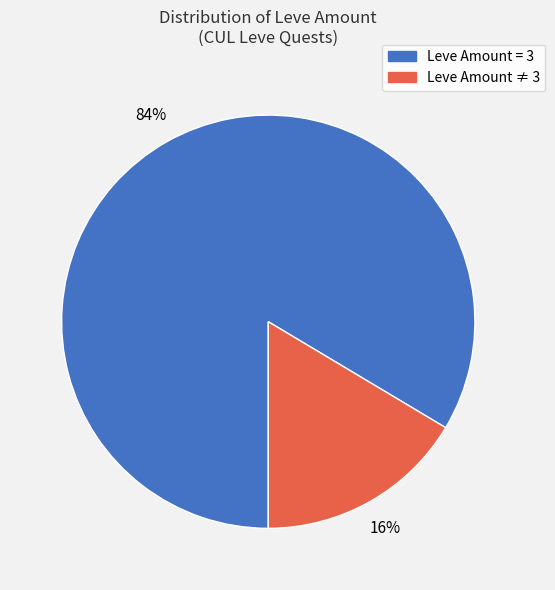

To the nearest percent, what is the average slice percentage?

50%